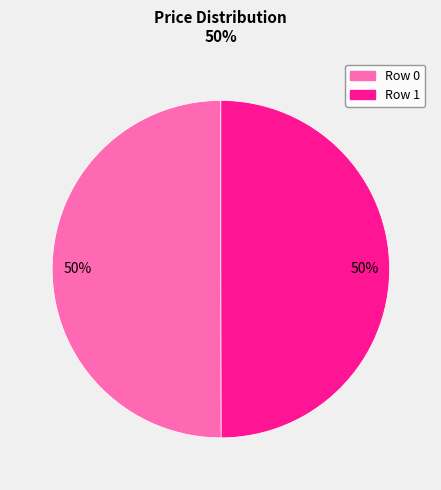

What is the ratio of the value at Row 0 to the value at Row 1?

1.0